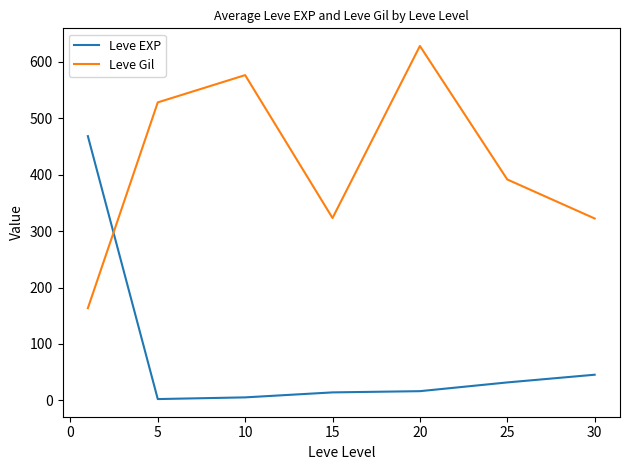

At how many categories does at least one series exceed 133?

7